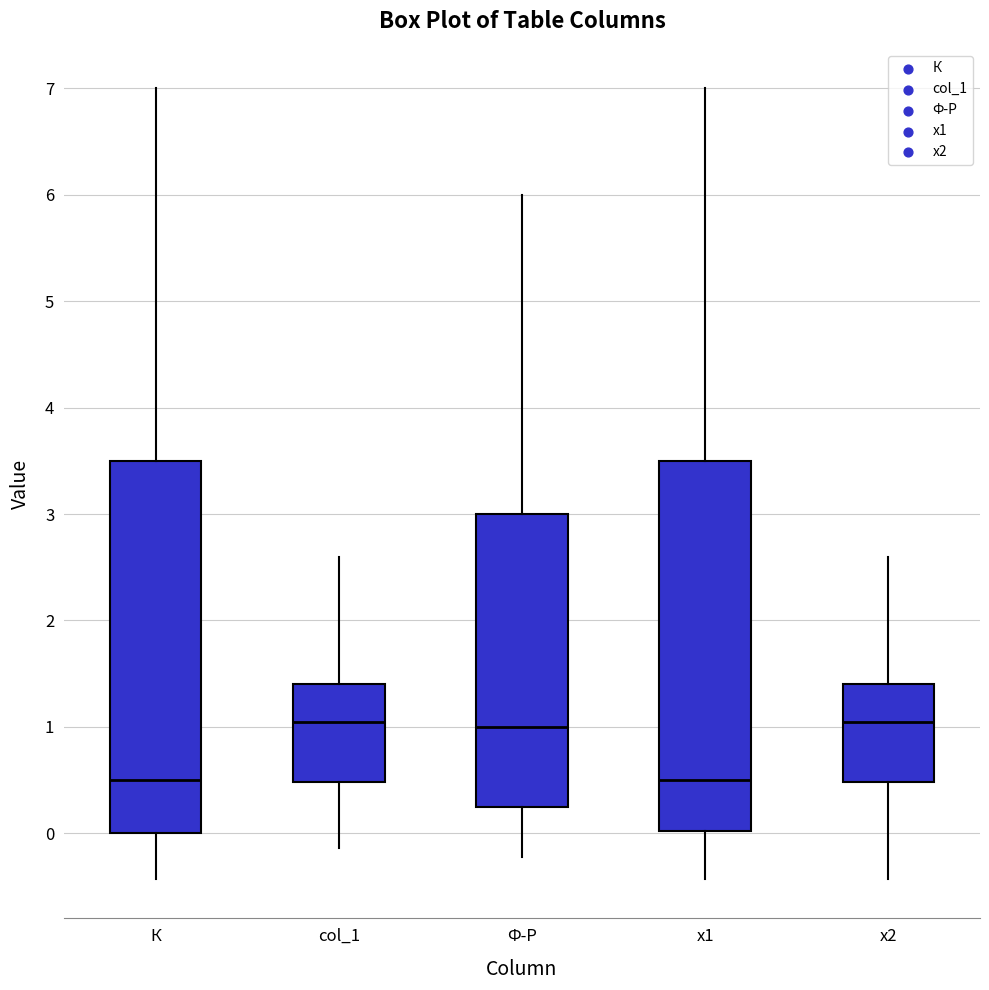

Where does the upper whisker of the box for x1 end on the y-axis? The values are not printed on the chart, so give them approximately, as read against the axis.

7.0